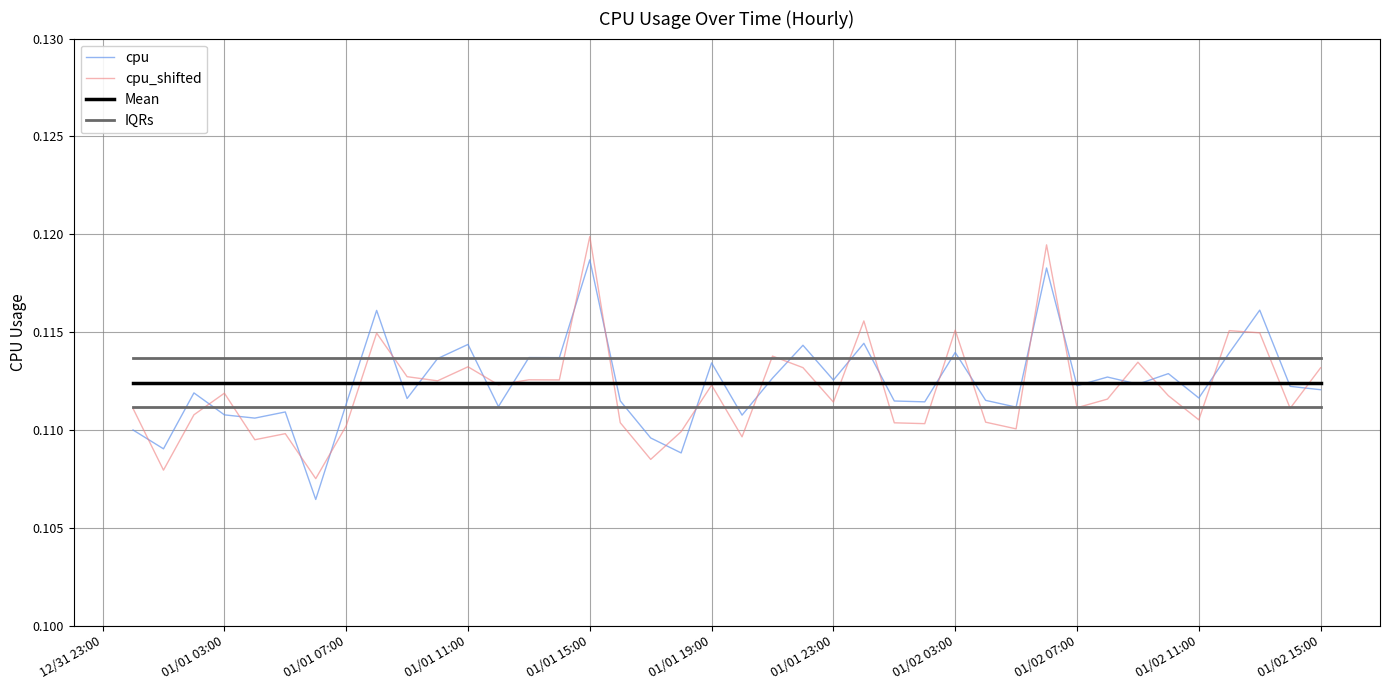

True or false: cpu has more than 2 interior local peaks.

True